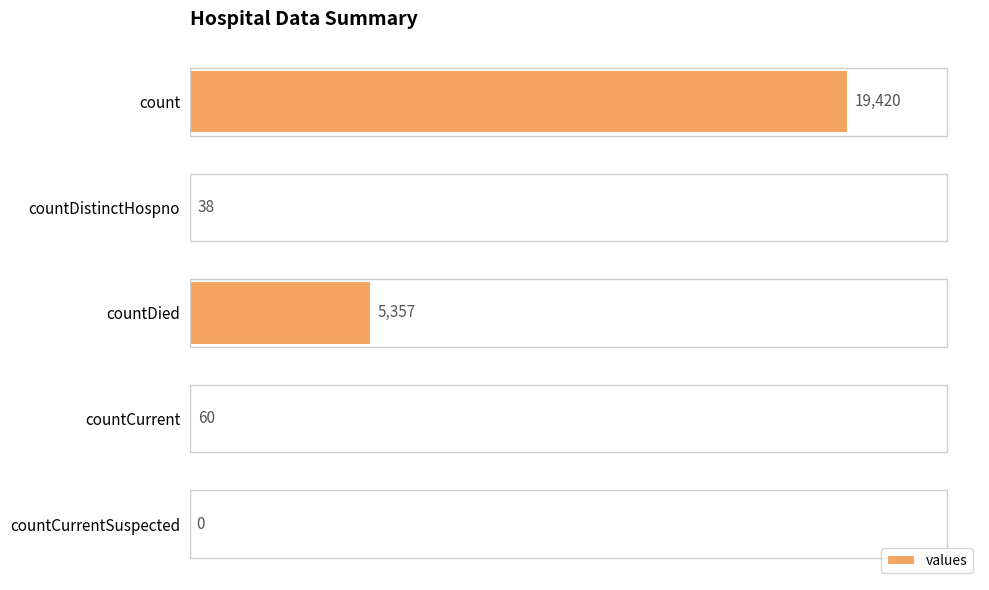

Are the bars horizontal?

Yes